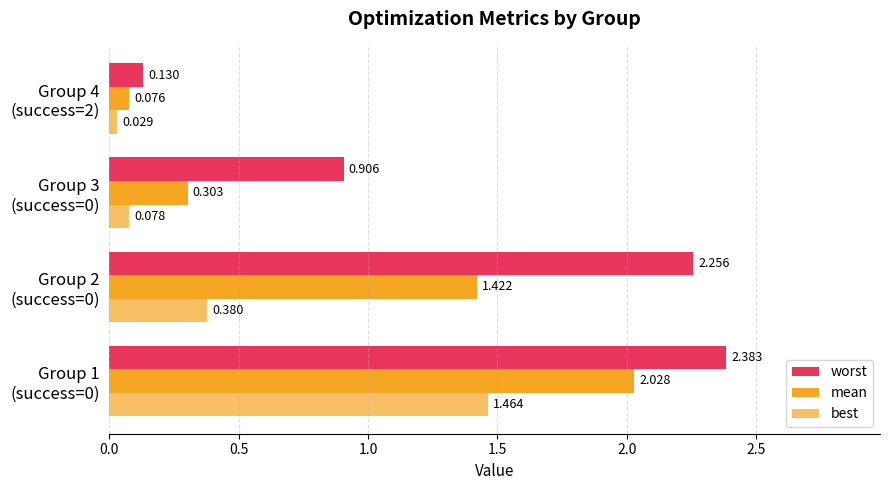

Reading left to right, transcribe all the data shown in this chart.

worst: 2.4	2.3	0.9	0.1
mean: 2.0	1.4	0.3	0.1
best: 1.5	0.4	0.1	0.0